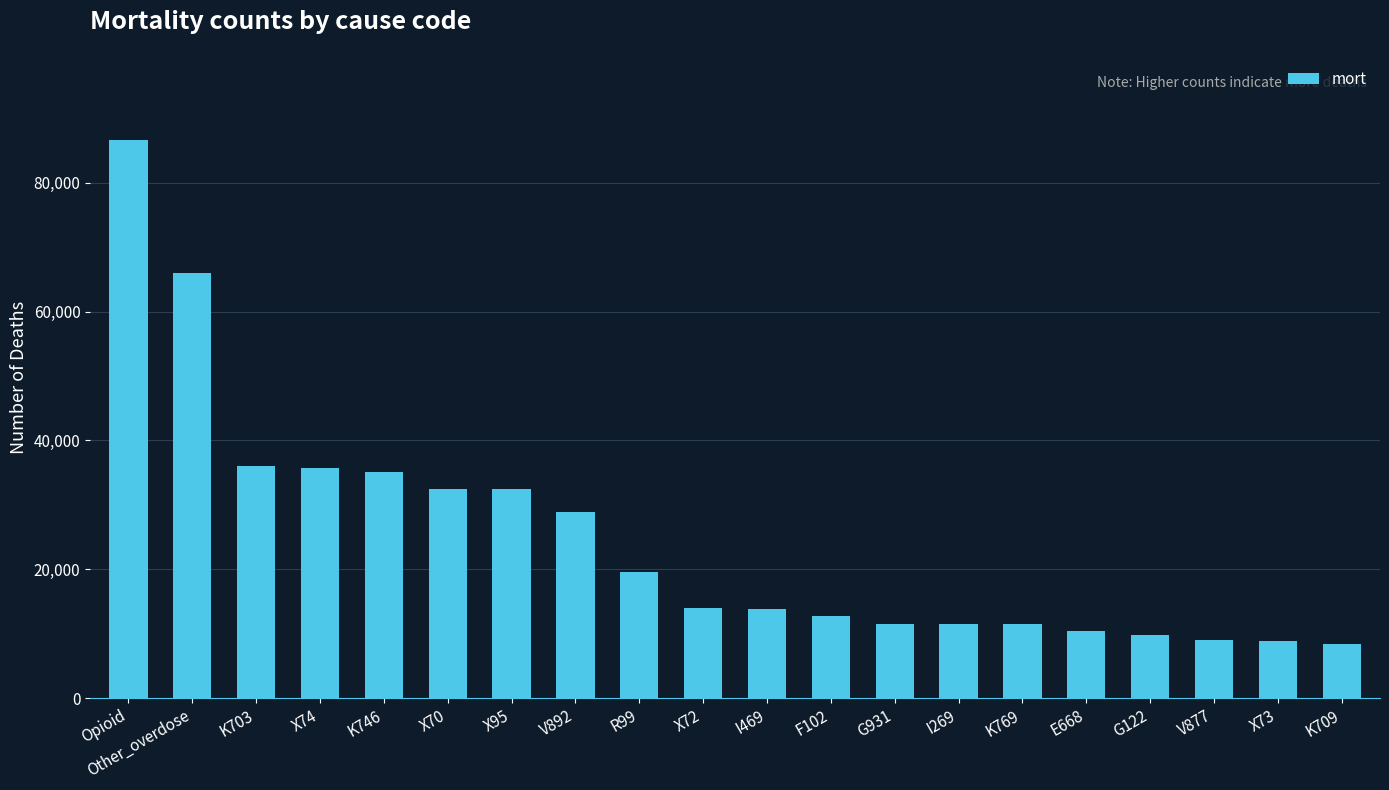

What is the difference between the maximum and minimum values?

78236